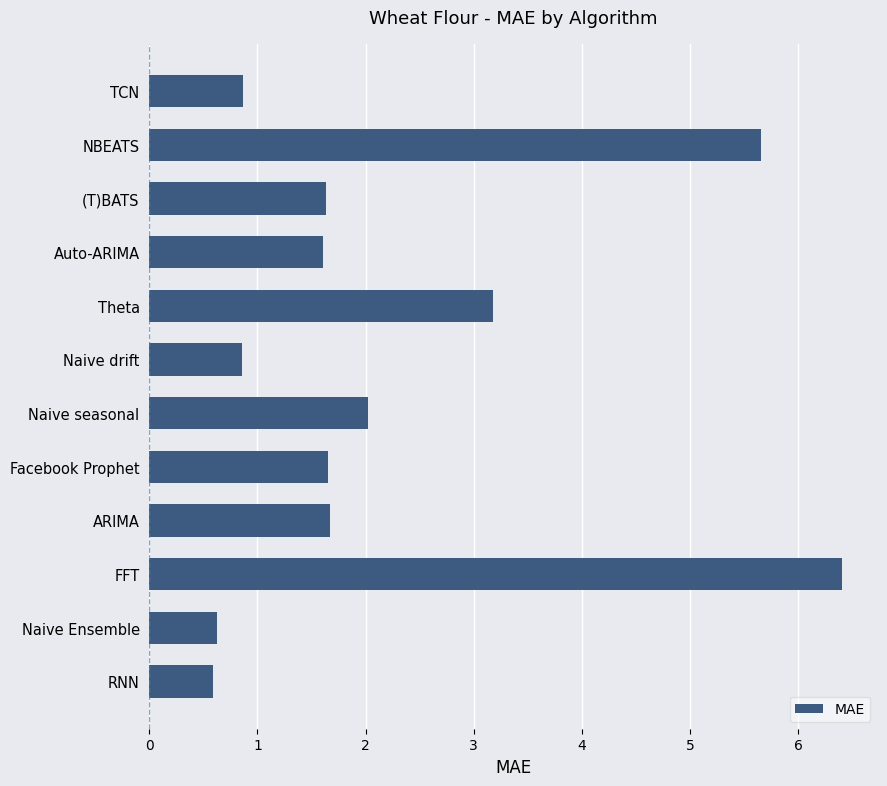

Is it true that the value at Facebook Prophet is 1.6?

True